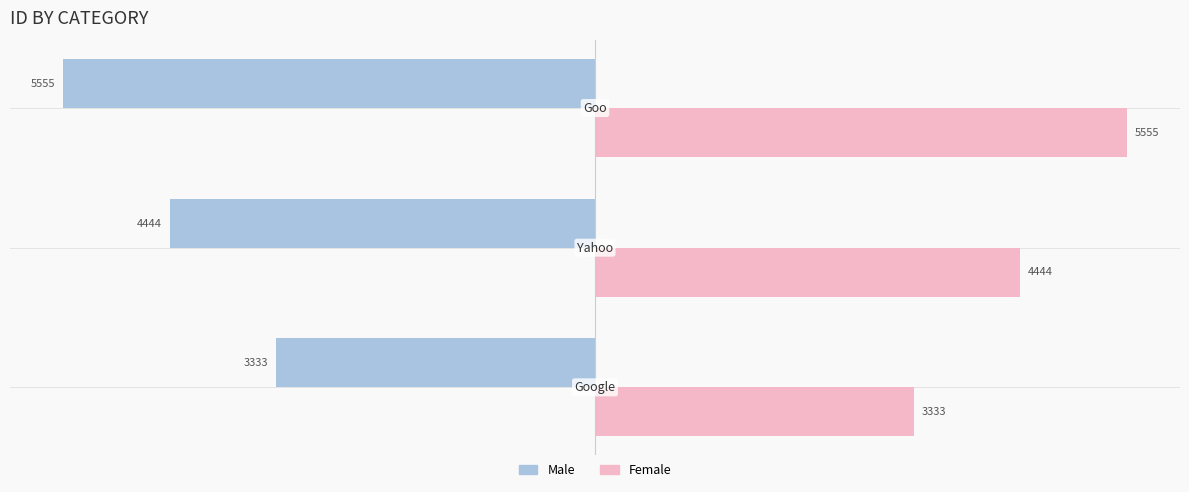

List the series in order of their overall mean, lowest first.

Male, Female